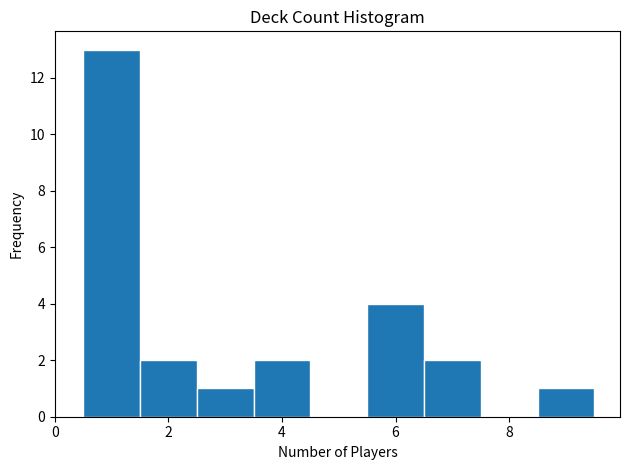

Reading left to right, transcribe this chart: for each bar, give the range it covers on the x-axis and its height. Neither the bar edges nor the heights are printed on the chart, so give them approximately, as read against the axes.

0.5 to 1.5: 13
1.5 to 2.5: 2
2.5 to 3.5: 1
3.5 to 4.5: 2
4.5 to 5.5: 0
5.5 to 6.5: 4
6.5 to 7.5: 2
7.5 to 8.5: 0
8.5 to 9.5: 1